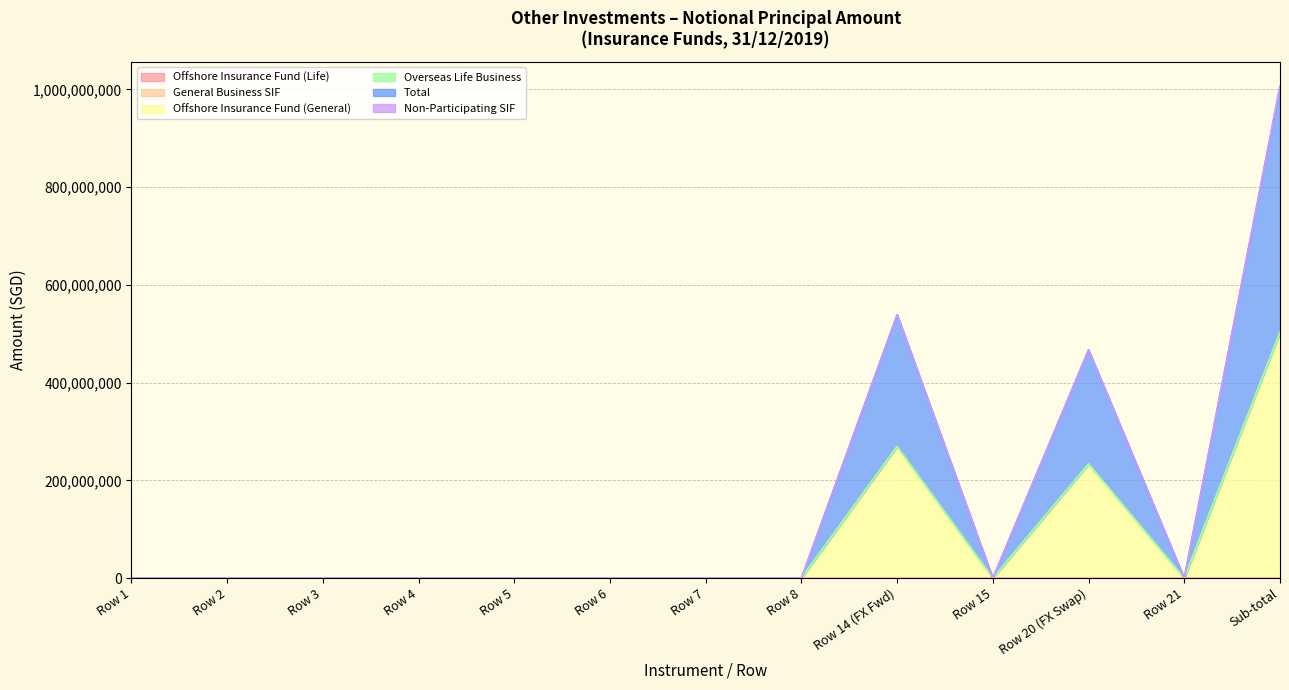

How many lines are shown in the chart?

6